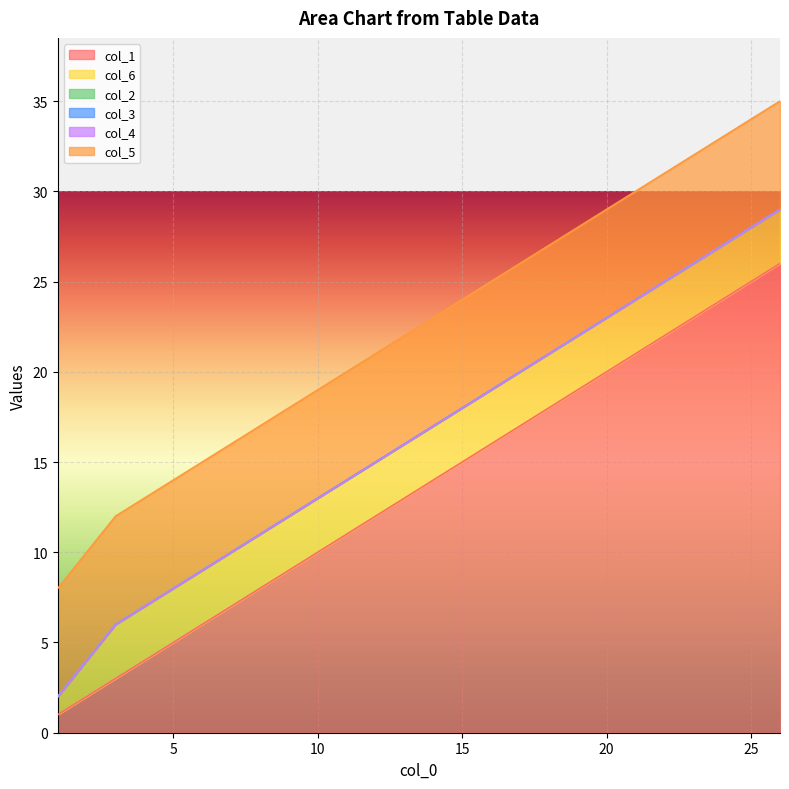

What is the sum of all col_5 values?

150